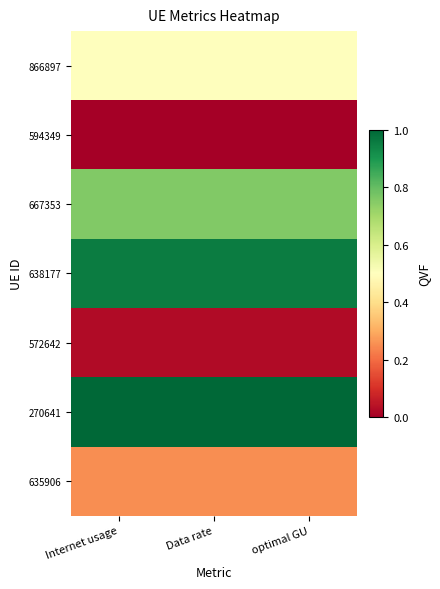

At how many categories does at least one series exceed 0?

3